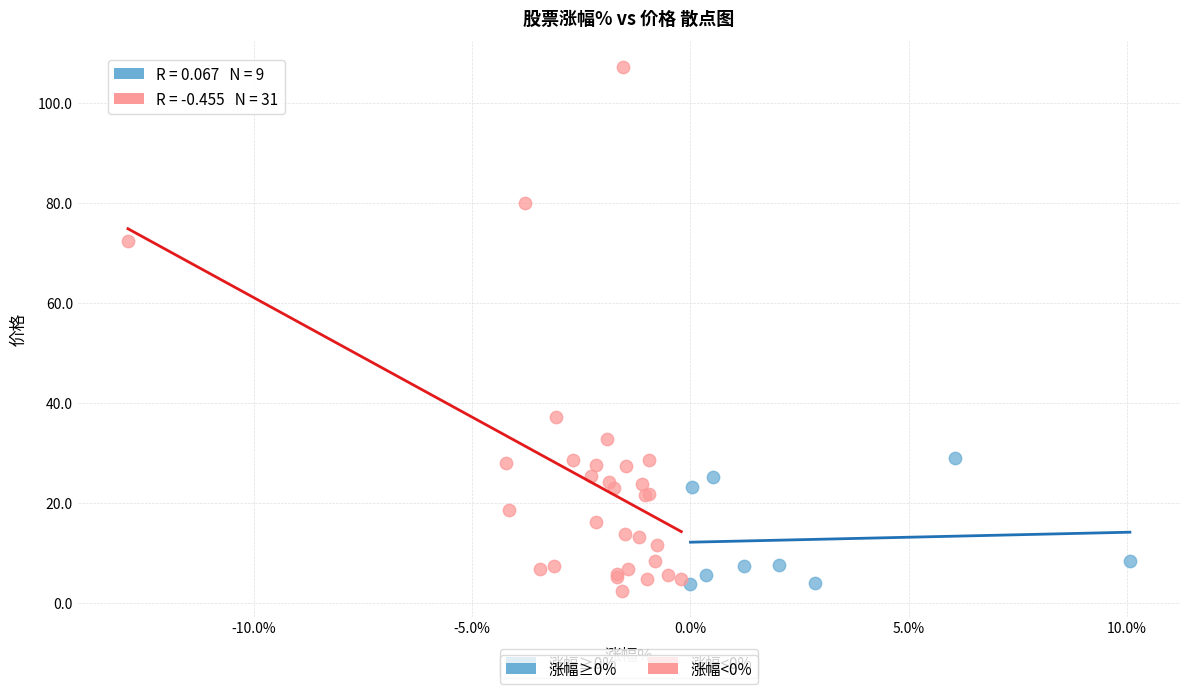

Which series has the widest spread of Y values?

涨幅<0%